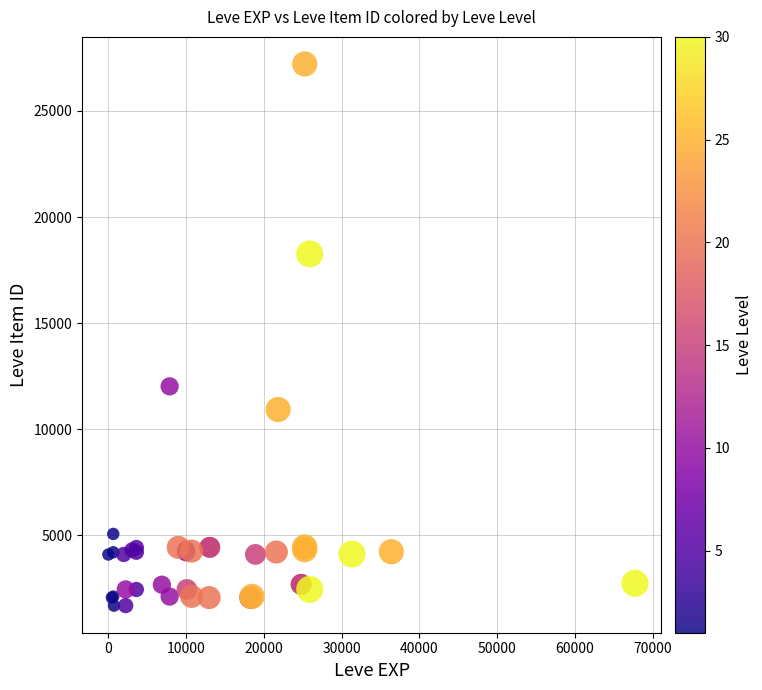

What Y value in the scatter plot is closest to 14448?

12018